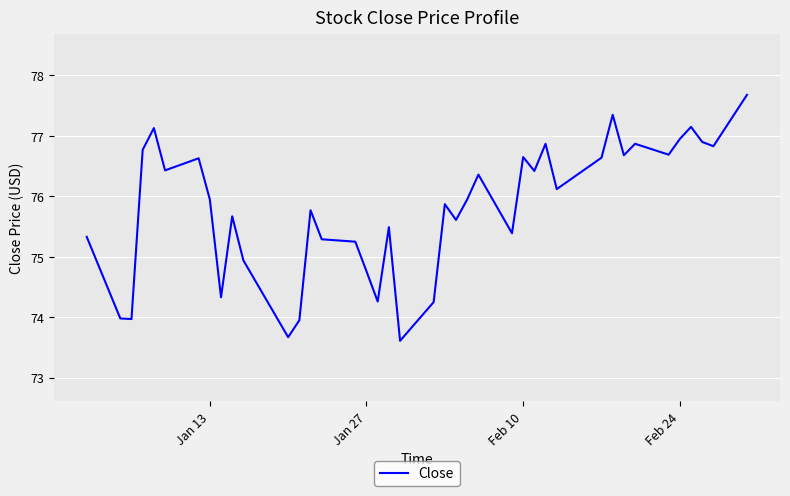

What is the minimum value shown in the chart?

73.6